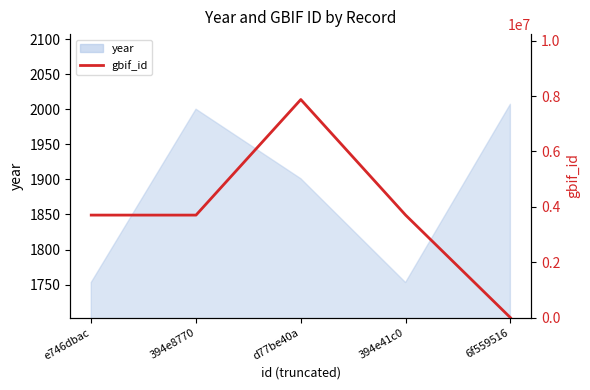

How many lines are shown in the chart?

1